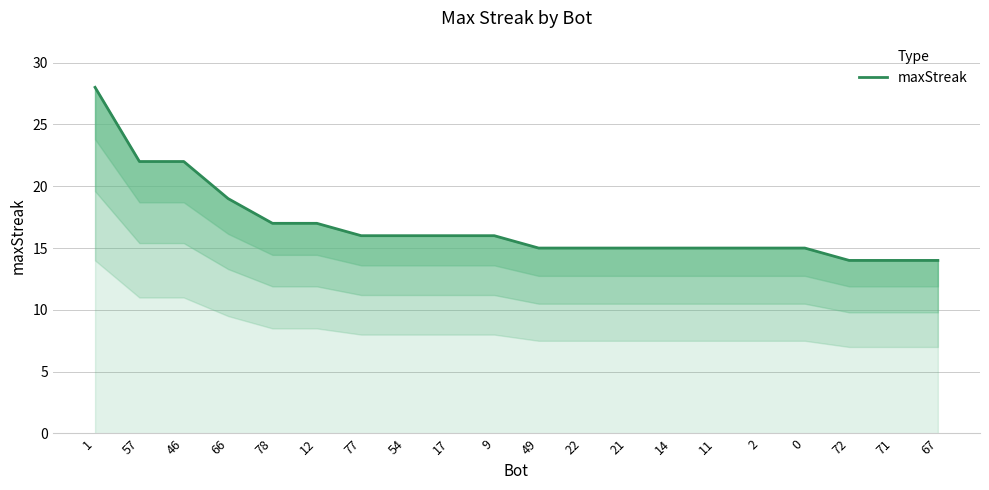

List the labels in order of value, largest first.

1, 57, 46, 66, 78, 12, 77, 54, 17, 9, 49, 22, 21, 14, 11, 2, 0, 72, 71, 67